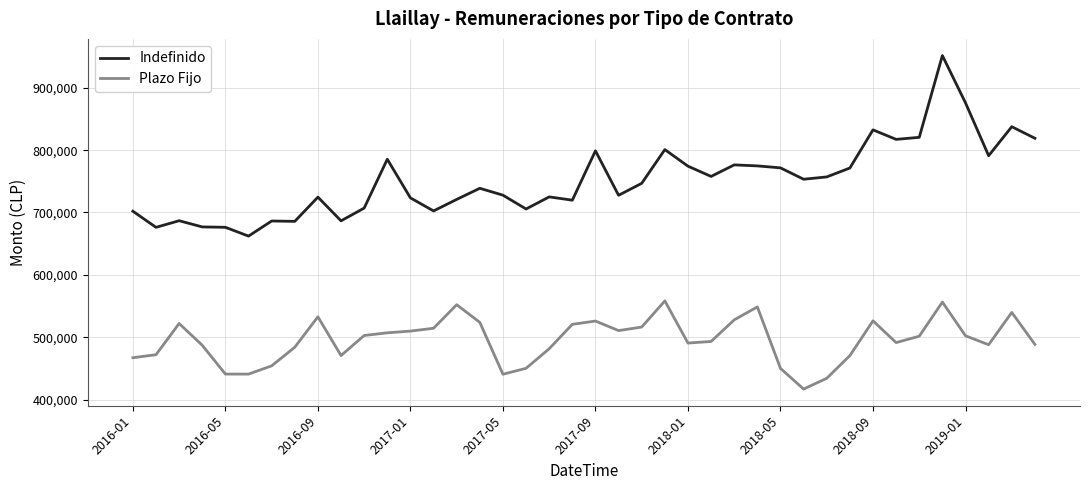

What is the smallest value displayed?

416749